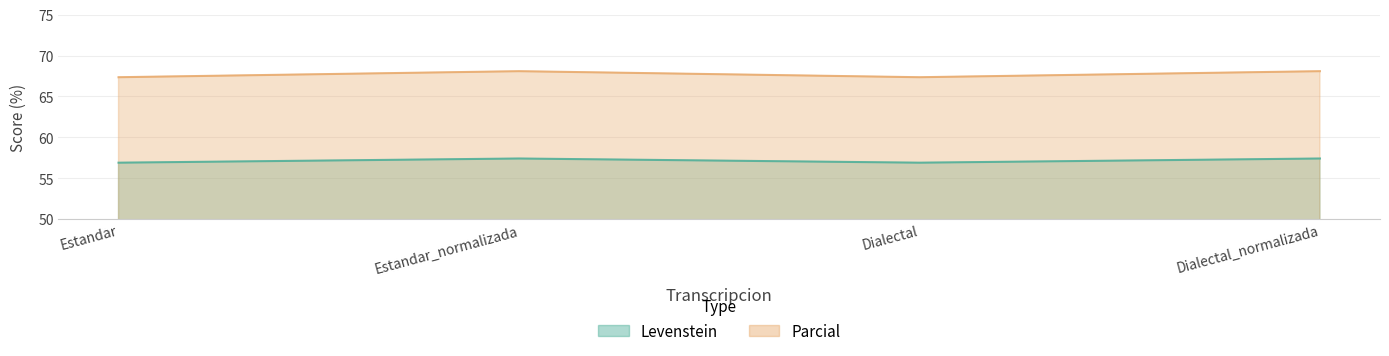

Does the chart display data point markers on the line(s)?

No